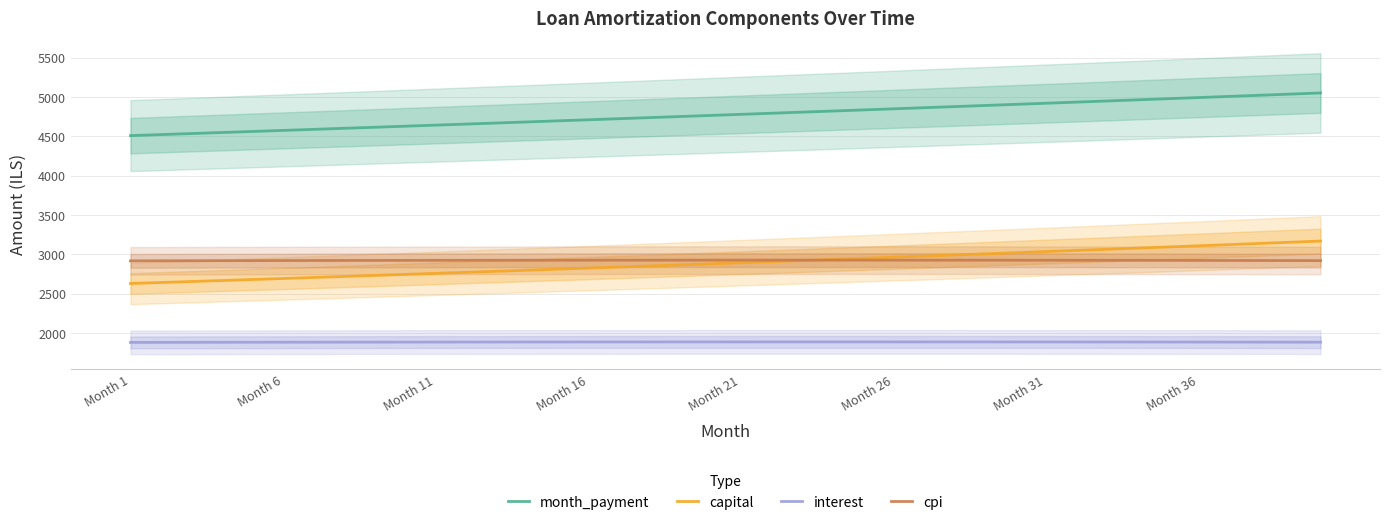

True or false: capital has more than 2 points higher than both neighbors.

False